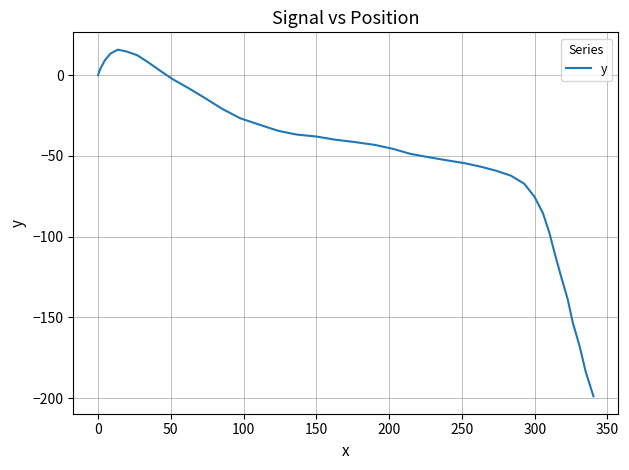

What is the greatest value displayed?

15.7